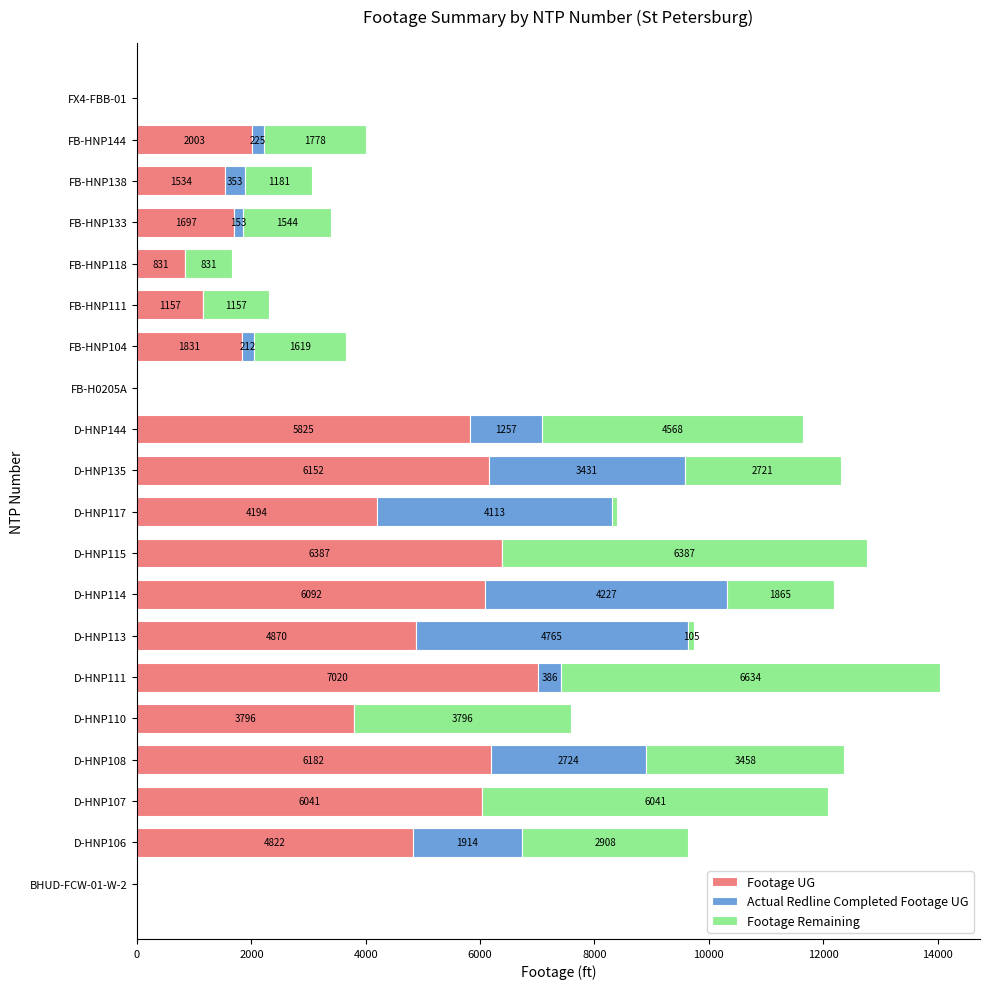

The Footage UG series shows 3044 at D-HNP135. True or false?

False